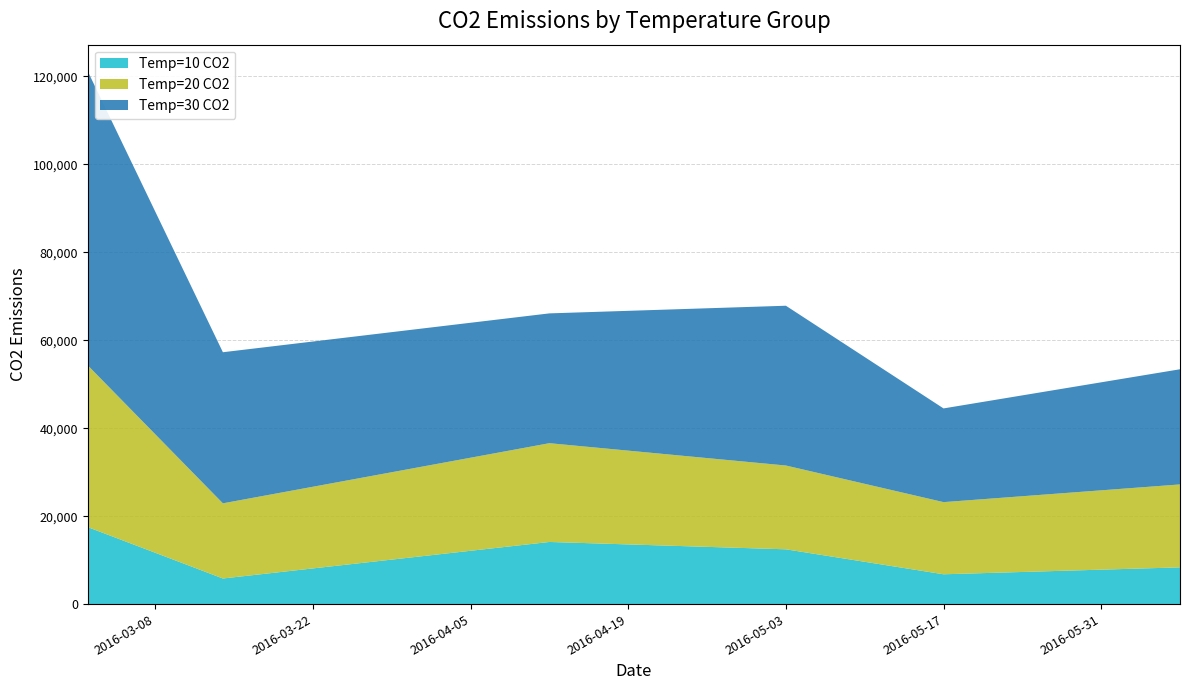

Reading left to right, what are all the values shown in this chart?

Temp=10 CO2: 2016-03-02=17510.9	2016-03-14=5823.8	2016-04-12=14130.9	2016-05-03=12458.5	2016-05-17=6780.3	2016-06-07=8355.7
Temp=20 CO2: 2016-03-02=36784.2	2016-03-14=17095.1	2016-04-12=22464.6	2016-05-03=19059.4	2016-05-17=16411.4	2016-06-07=18860.9
Temp=30 CO2: 2016-03-02=66881.7	2016-03-14=34364.1	2016-04-12=29524.8	2016-05-03=36340.6	2016-05-17=21312.1	2016-06-07=26193.1